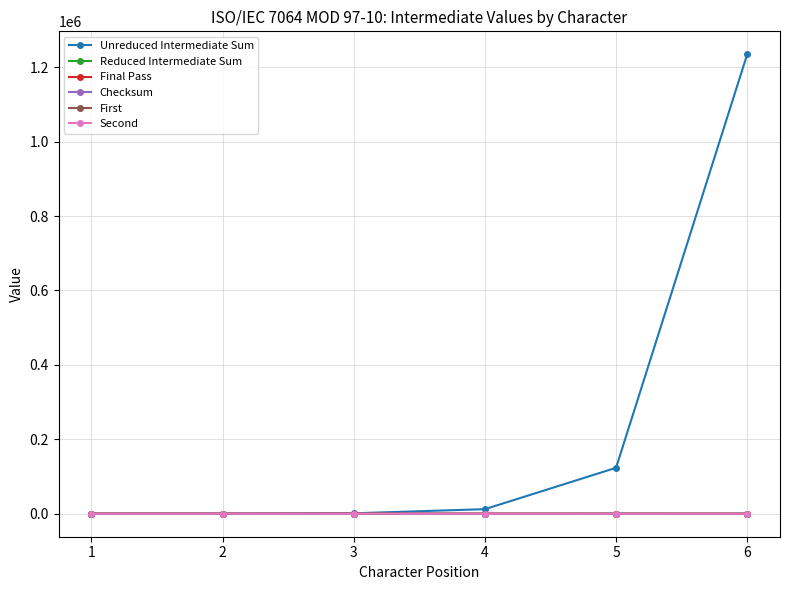

What is the maximum value shown in the chart?

1234560